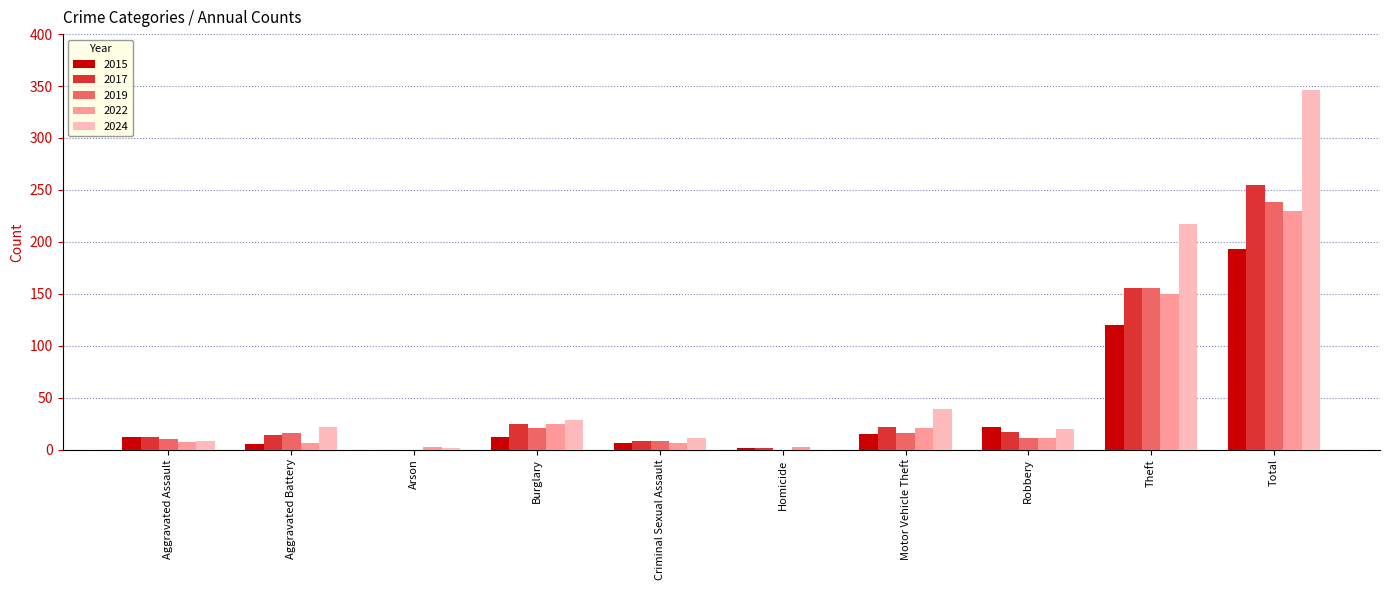

At which label is 2017 closest to 127?

Theft